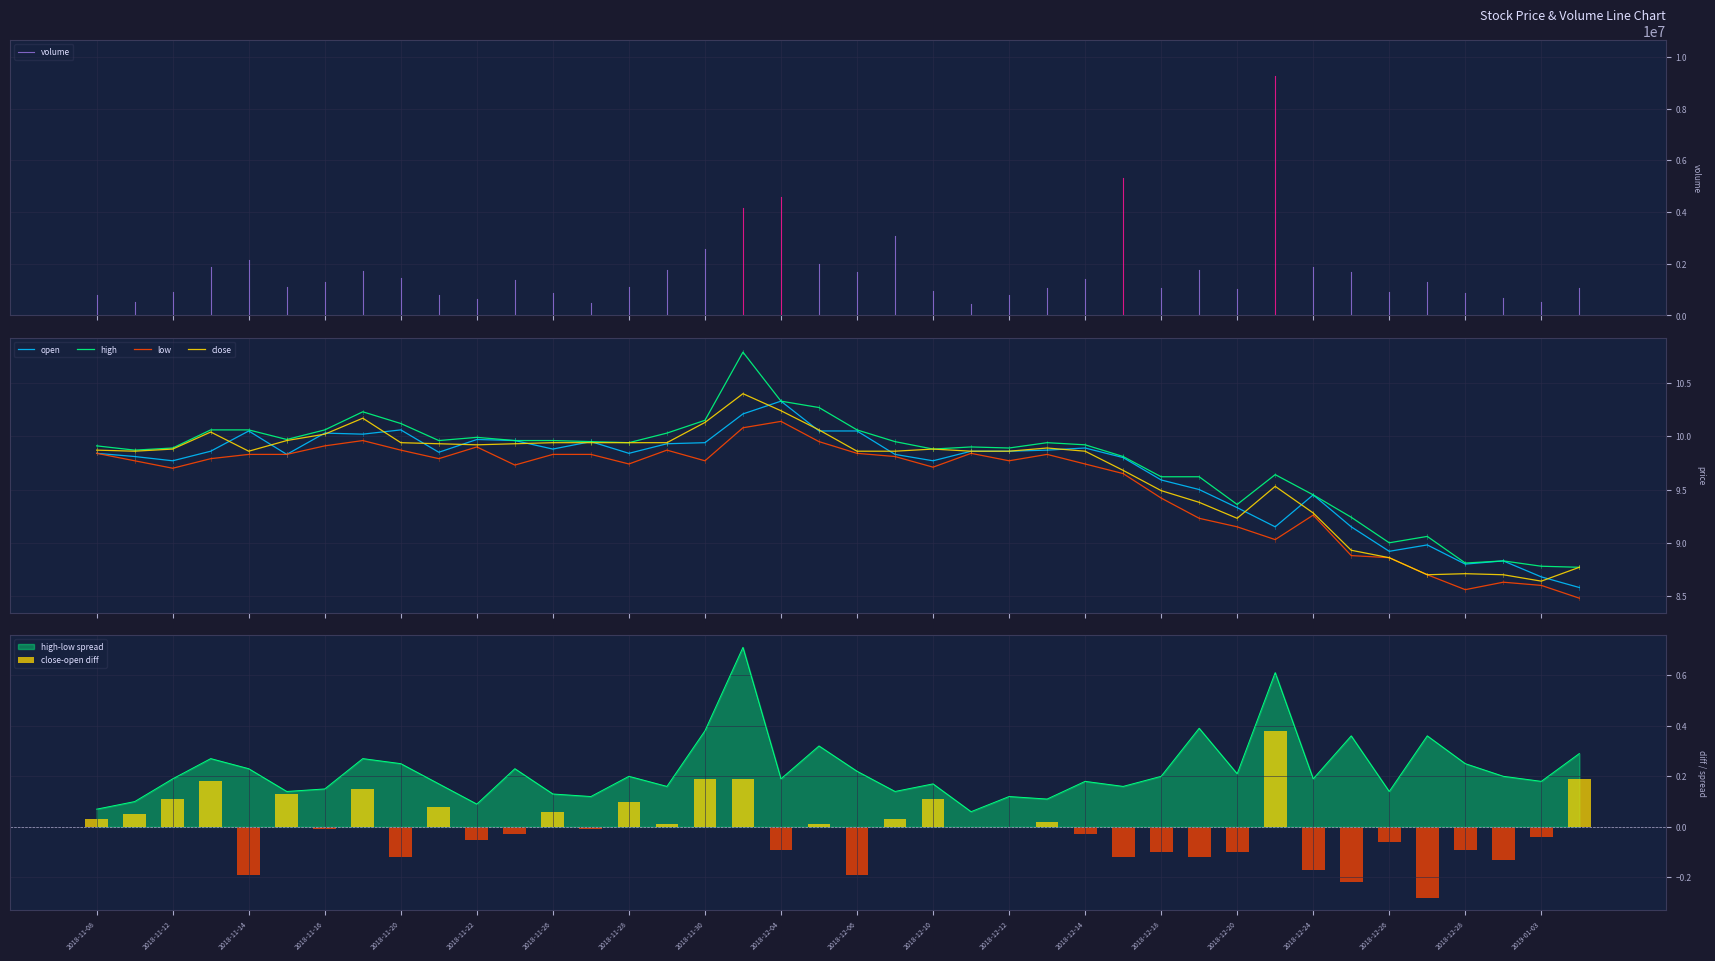

What is the label of the 13th bar from the right?

2018-12-17